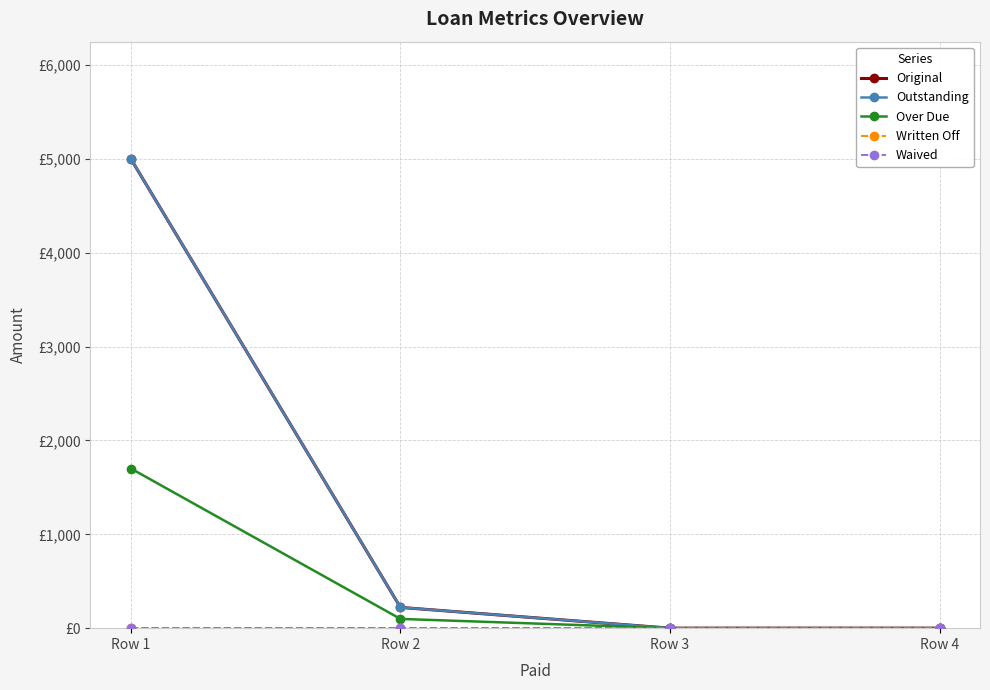

True or false: Over Due has more than 0 interior local peaks.

False